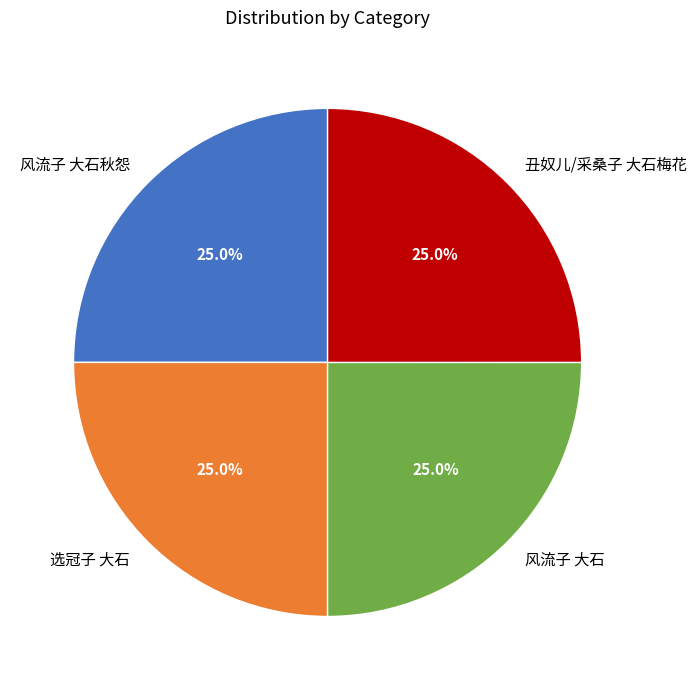

What is the ratio of the value at 丑奴儿/采桑子 大石梅花 to the value at 风流子 大石秋怨?

1.0